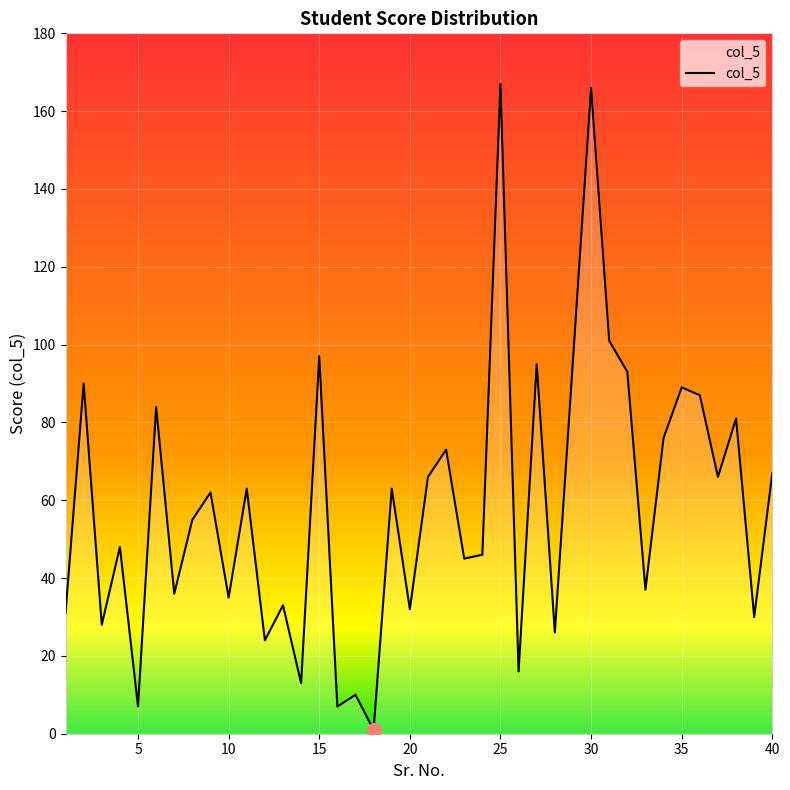

What is the difference between the maximum and minimum values?

166